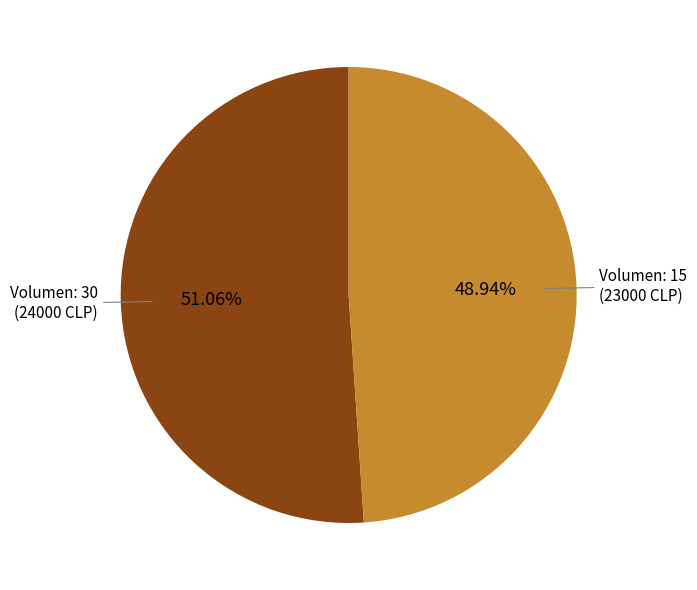

Is there any slice that represents more than half of the pie?

Yes